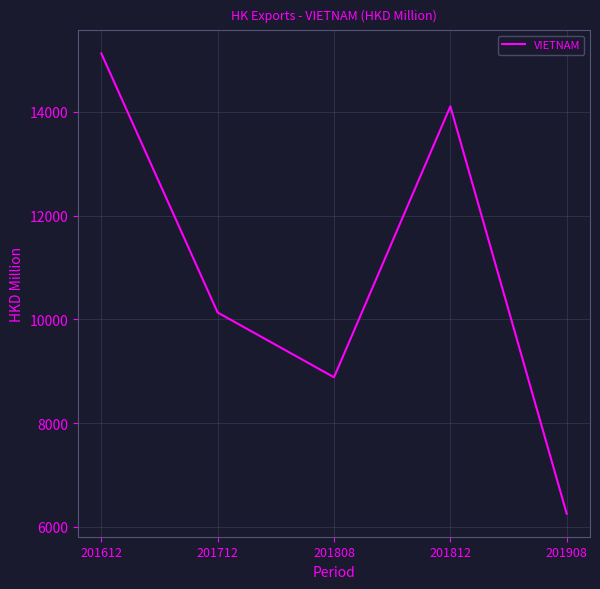

What is the change in value from 201612 to 201908?

-8869.2